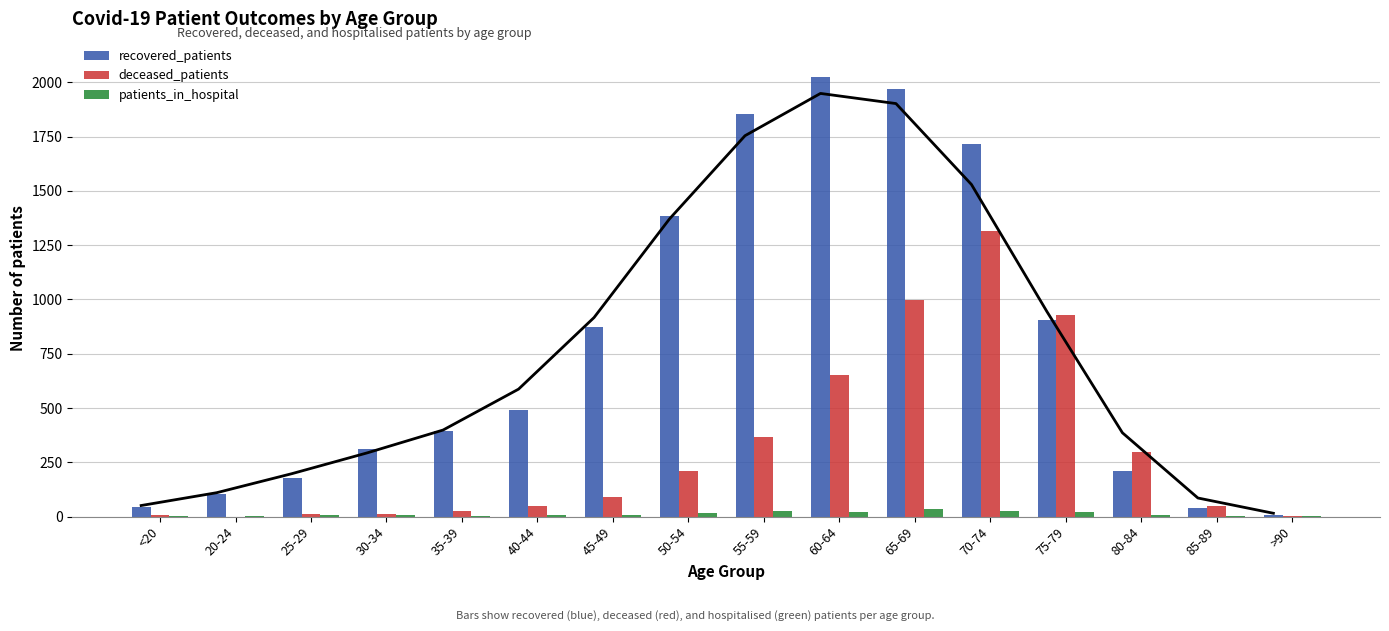

Which series has the largest total across all categories?

recovered_patients